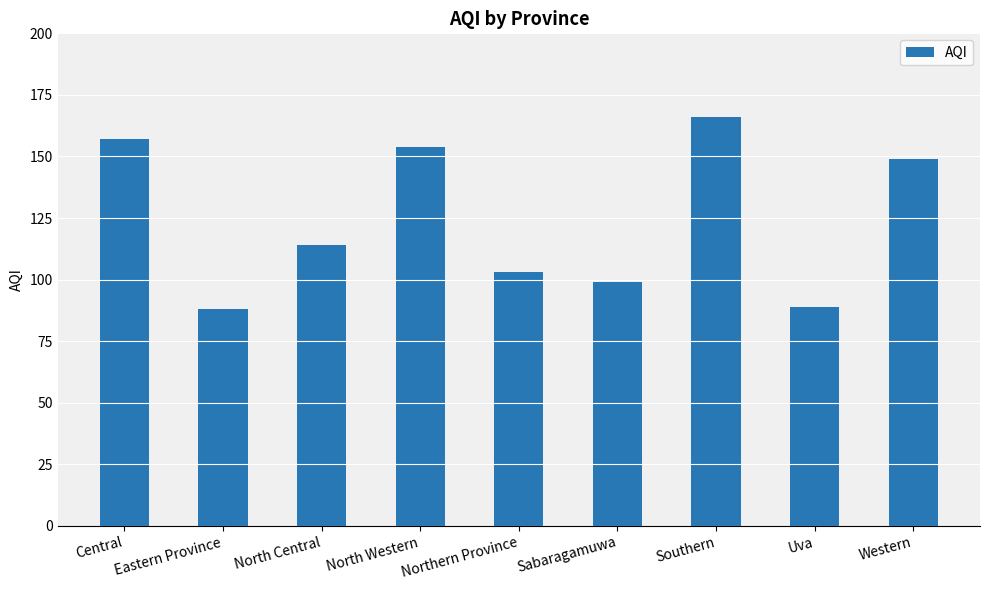

What is the label of the 7th bar from the right?

North Central